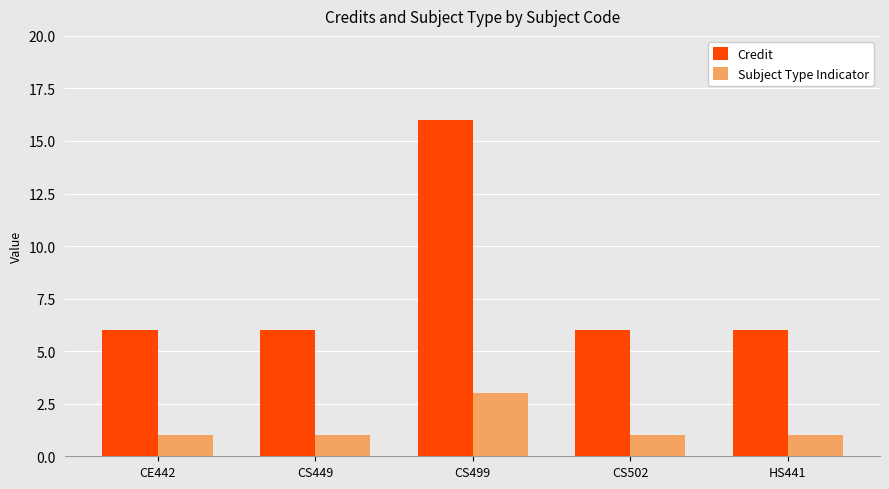

Reading left to right, transcribe all the data shown in this chart.

Credit: 6	6	16	6	6
Subject Type Indicator: 1	1	3	1	1